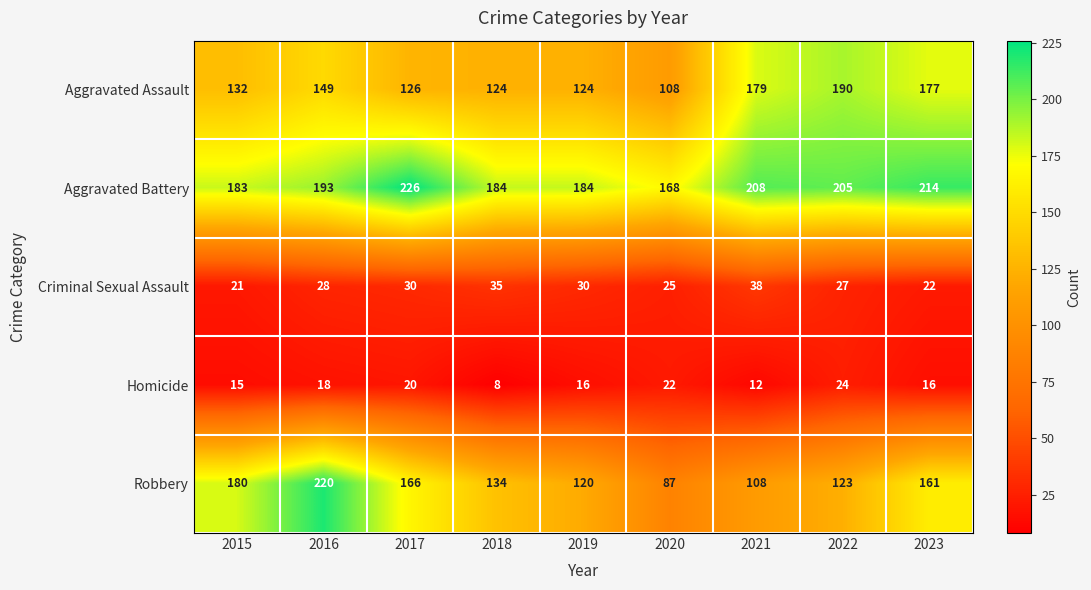

At which label does Robbery first exceed 134?

2015